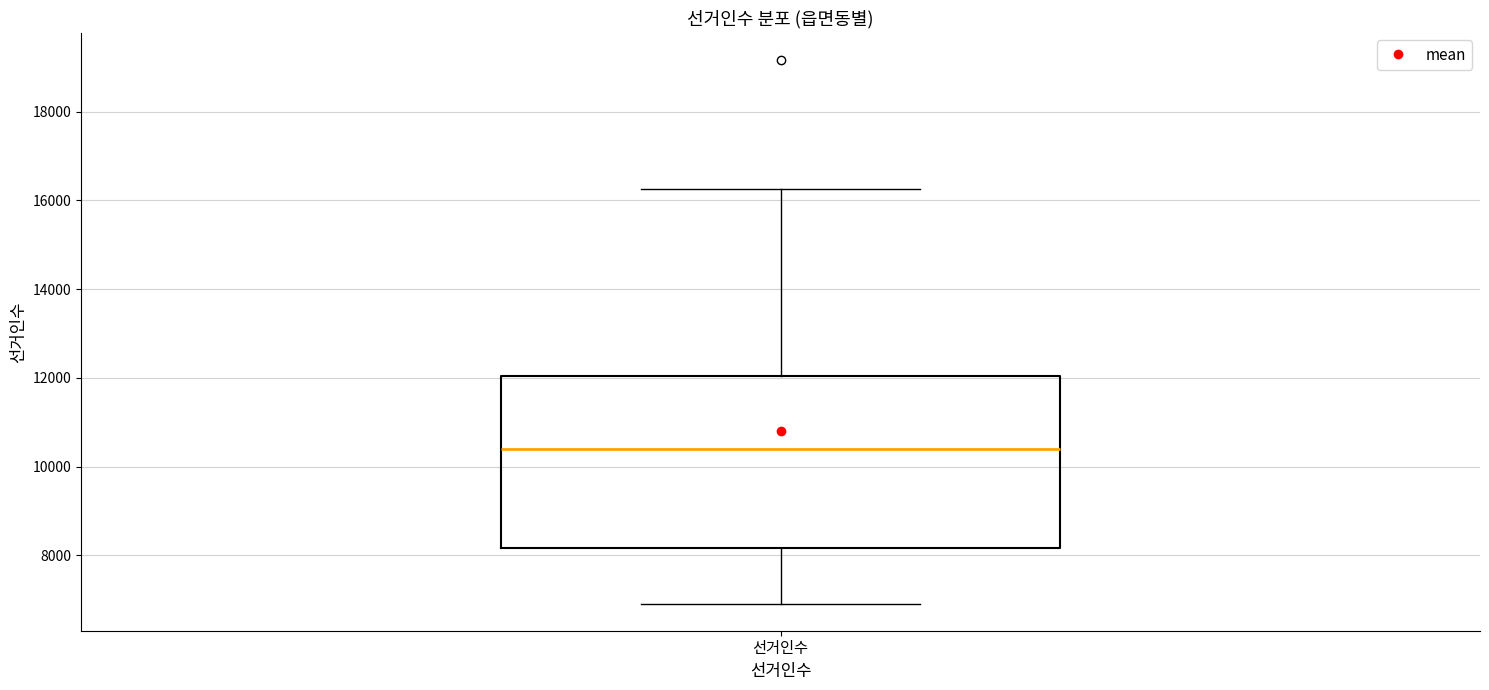

Transcribe this box plot: give where the median line is, the range the box spans, and where the two whiskers end, as read against the y-axis. The values are not printed on the chart, so give them approximately, as read against the axis.

median 10400, box 8200 to 12000, whiskers 7000 to 16200